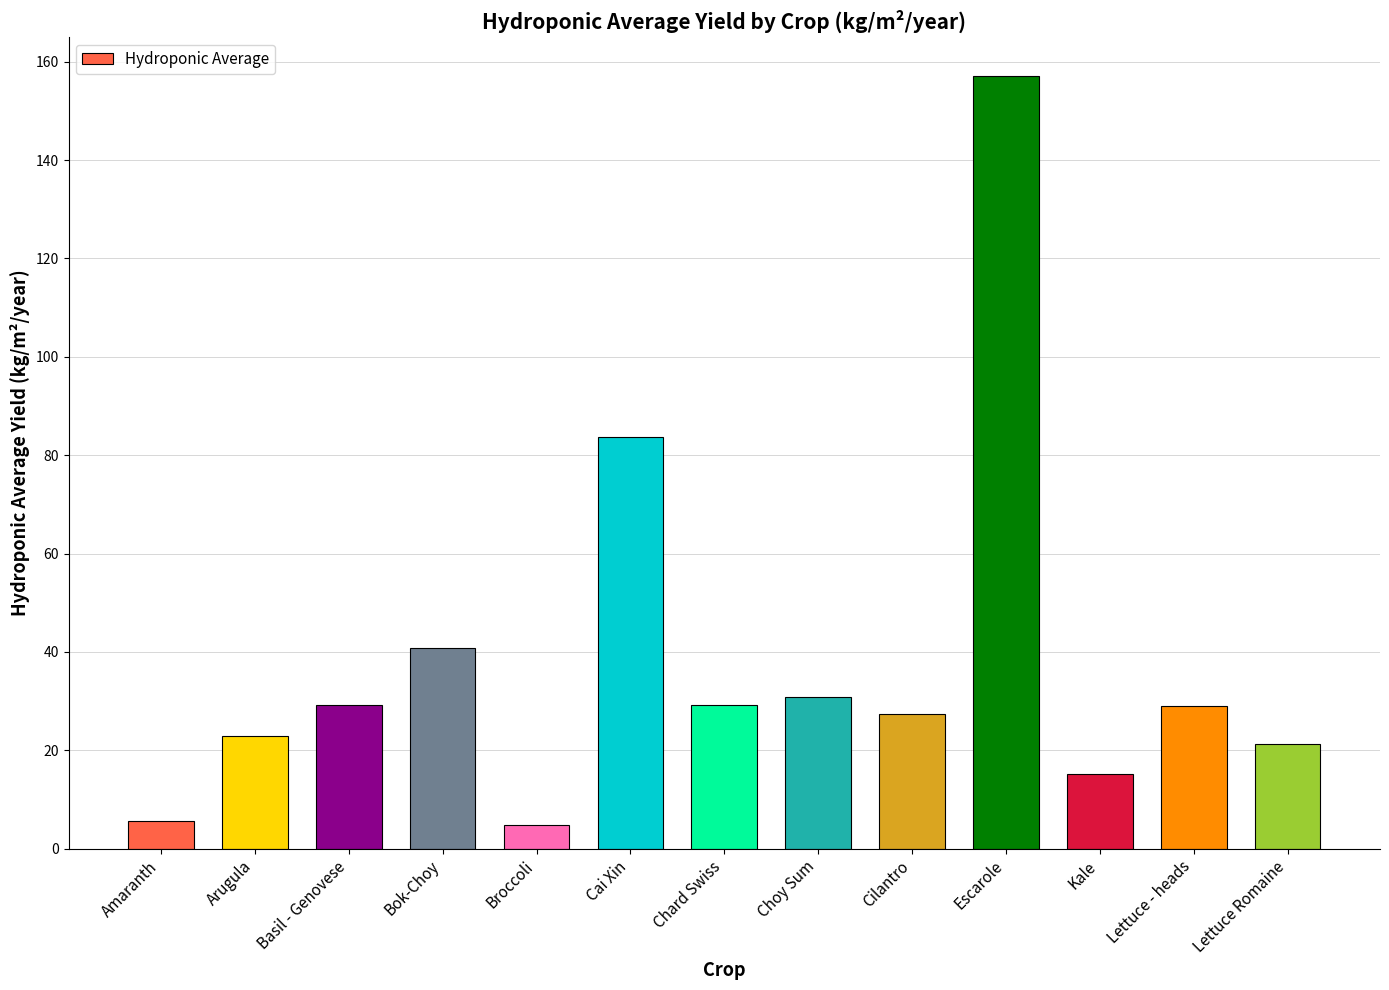

The chart shows a value of 42.8 at Basil - Genovese. True or false?

False